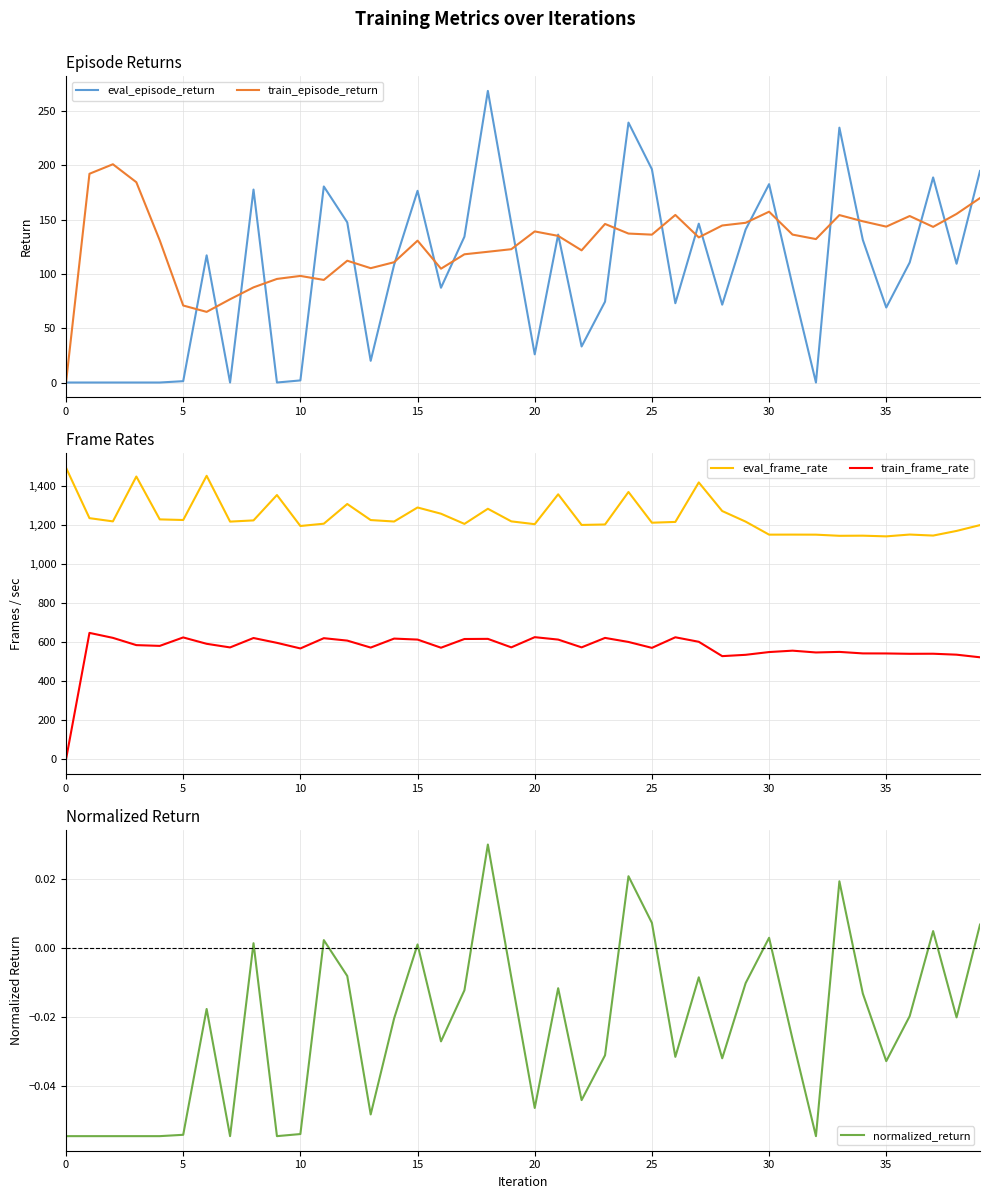

The eval_frame_rate series shows 1493.4 at 0. True or false?

True